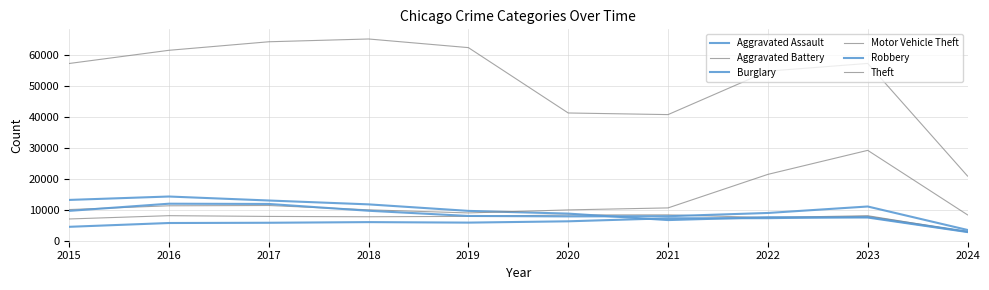

Where is Aggravated Assault nearest to the value 5309?

2016